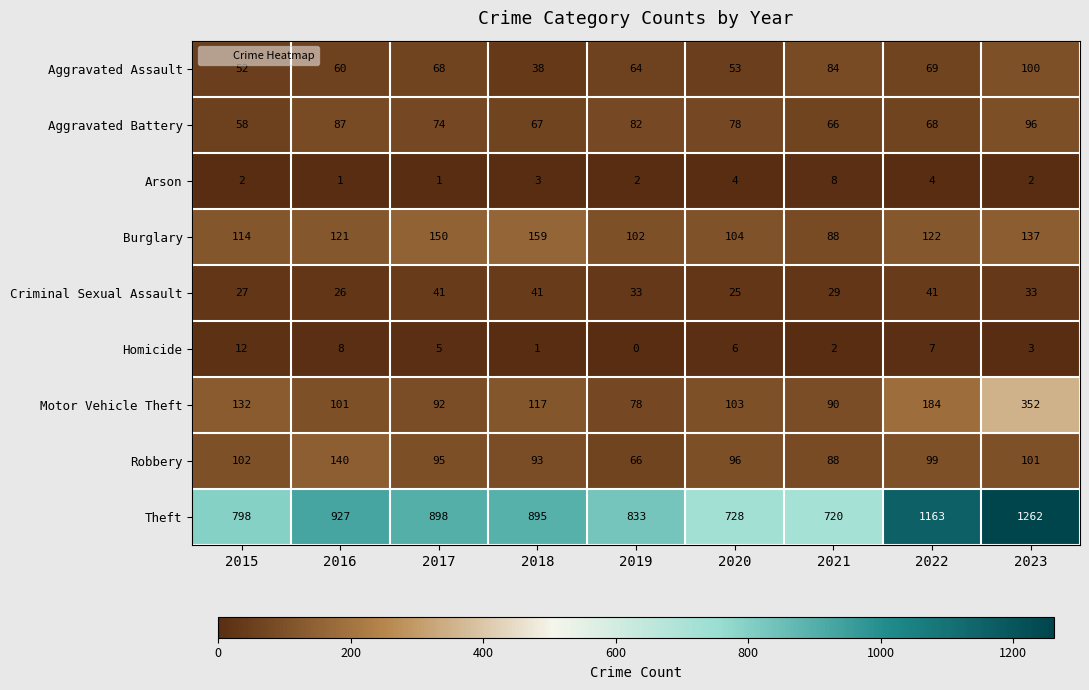

At which category is the sum across all series the highest?

2023